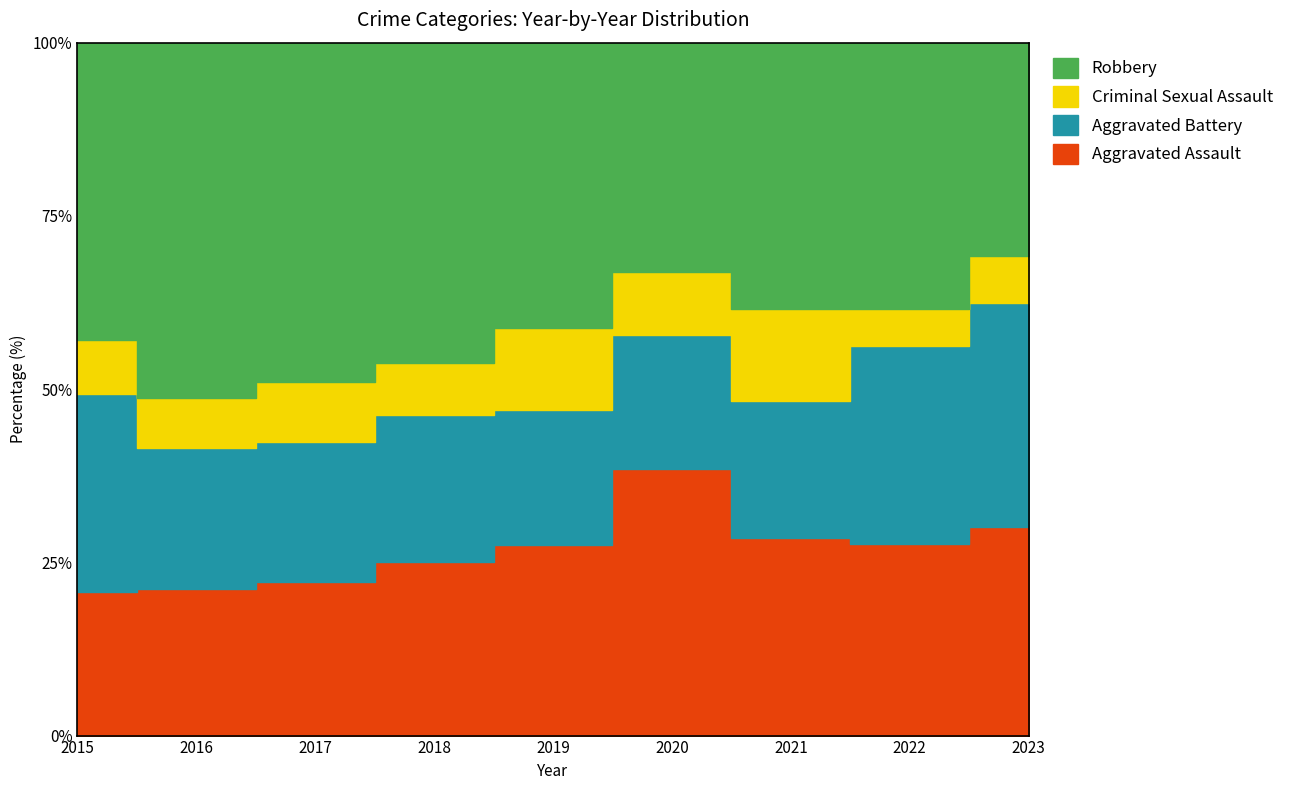

After their last crossing, which series has the higher values: Robbery or Aggravated Assault?

Robbery